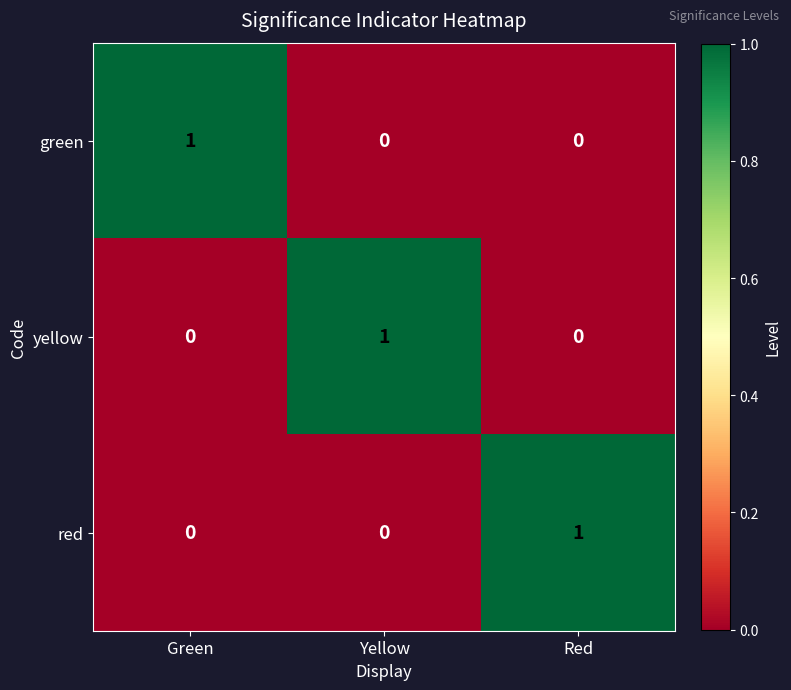

The red series shows -1 at Green. True or false?

False